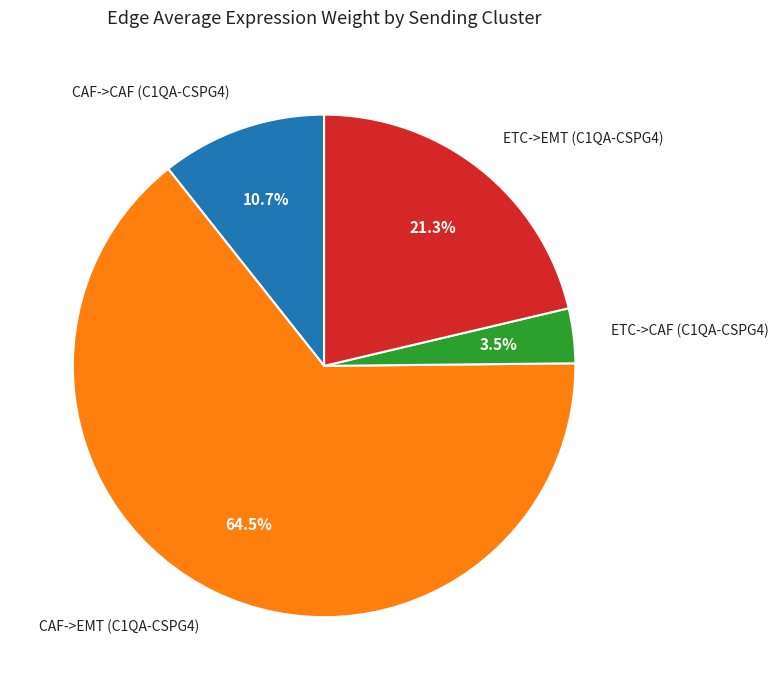

Which category has the smallest portion of the pie?

ETC->CAF (C1QA-CSPG4)